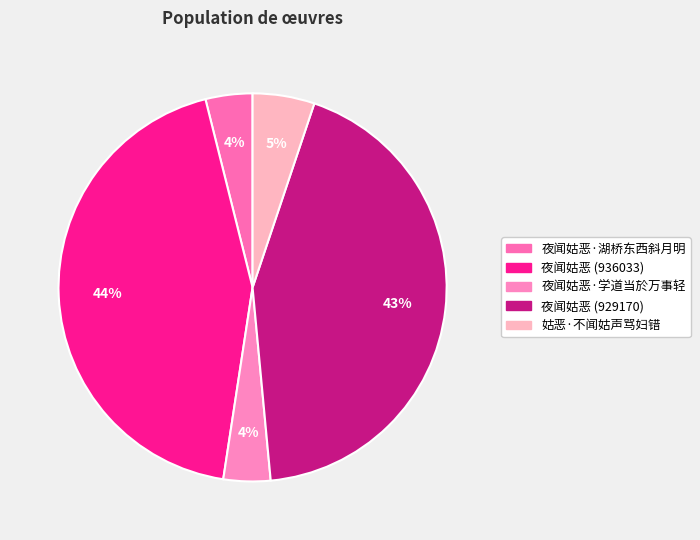

What percentage is the 夜闻姑恶·湖桥东西斜月明 slice, to the nearest percent?

4%